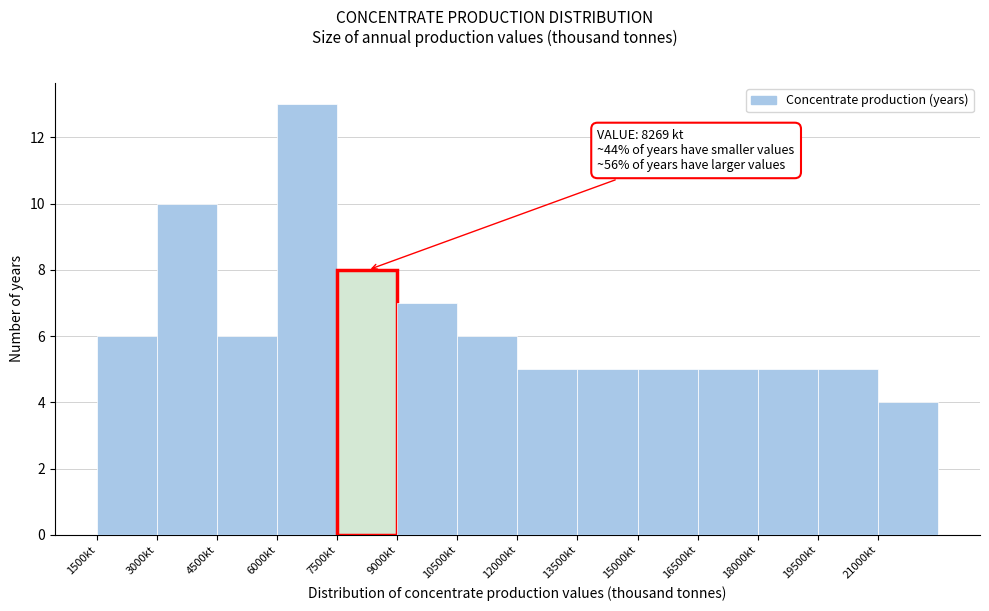

Over which range of the x-axis is the bar tallest?

6000 to 7500